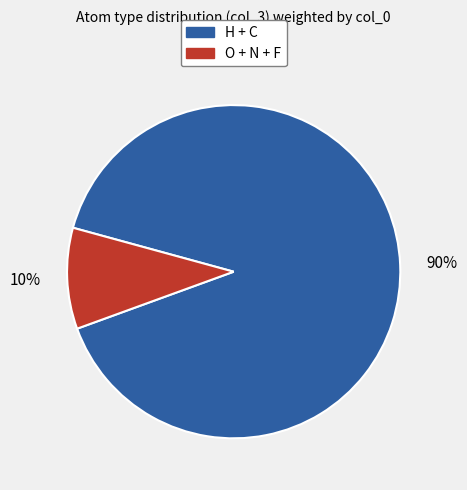

To the nearest percent, what is the difference between the largest and smallest slice percentages?

80%